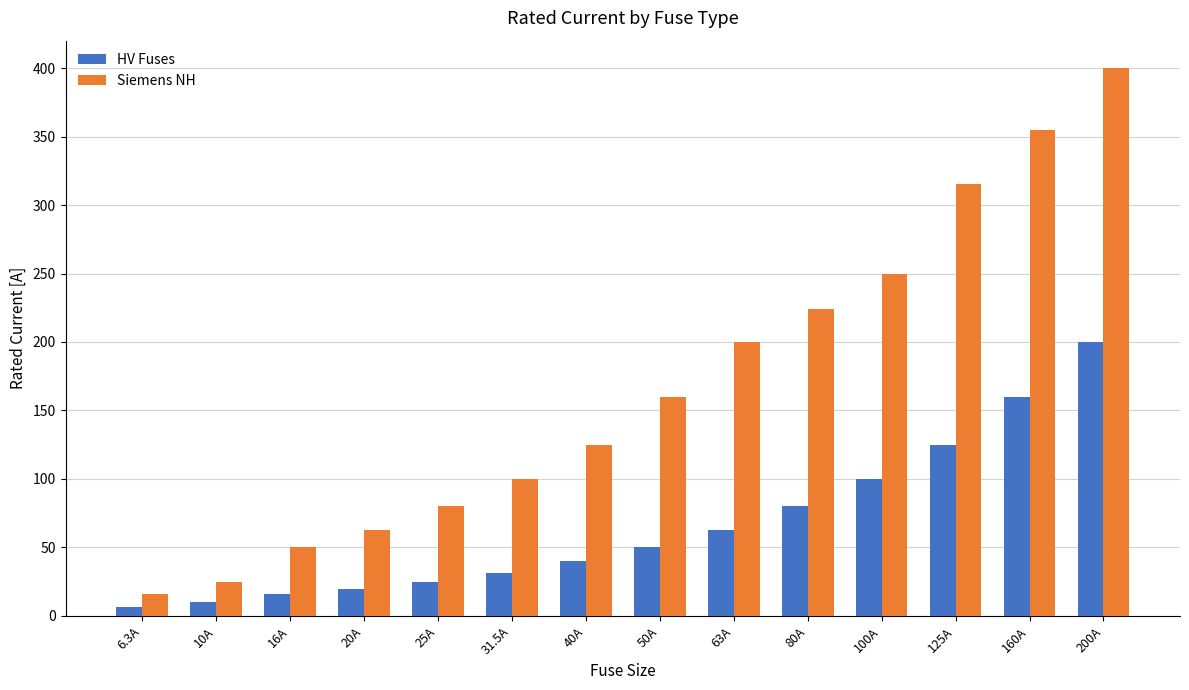

Is it true that HV Fuses equals 6.1 at 20A?

False